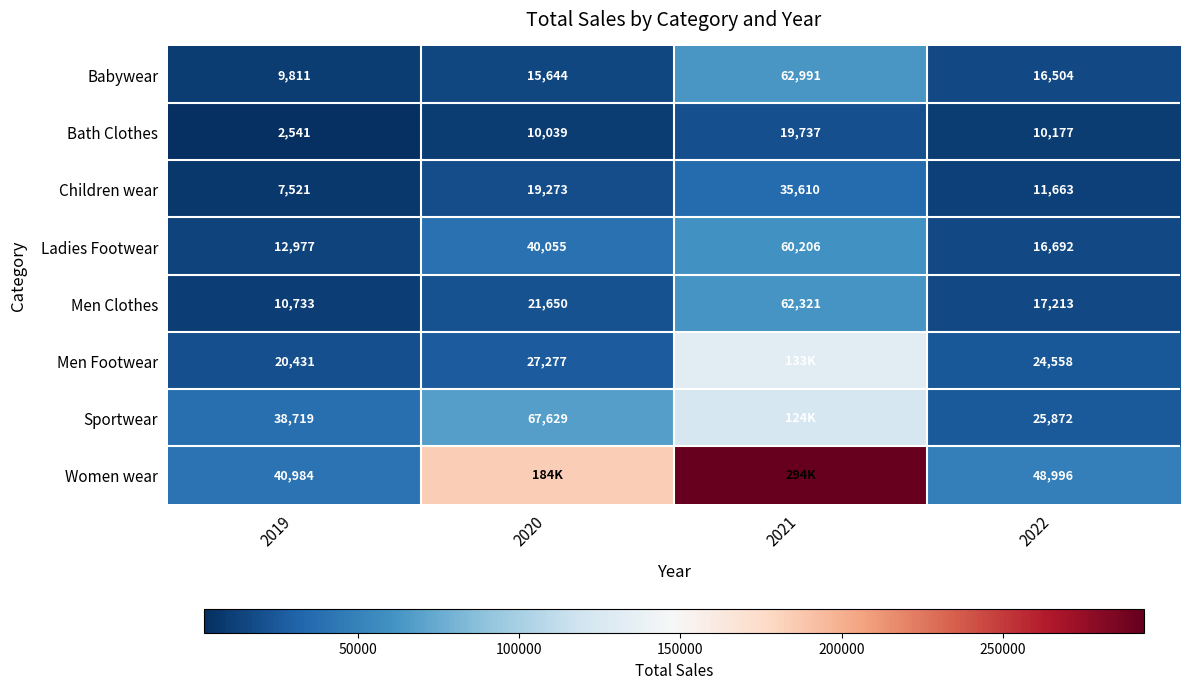

At 2019, list the series in order from smallest to largest.

Bath Clothes, Children wear, Babywear, Men Clothes, Ladies Footwear, Men Footwear, Sportwear, Women wear